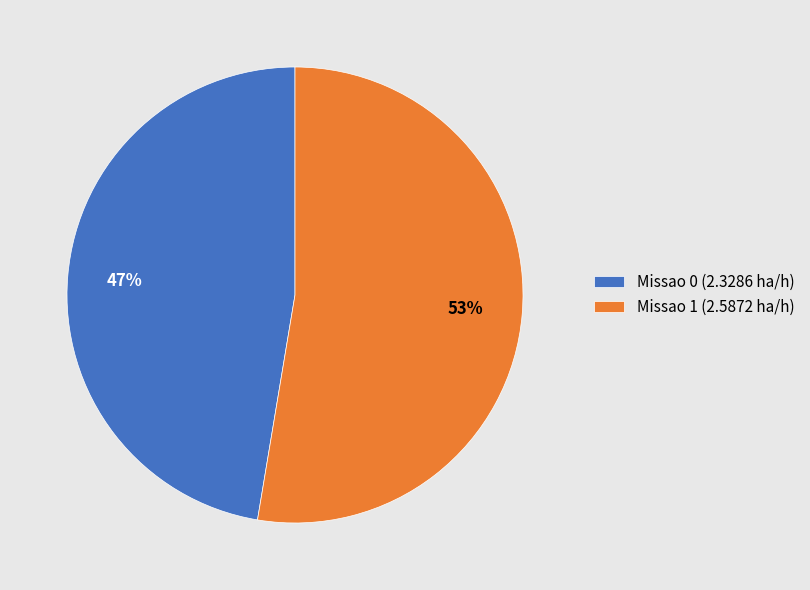

Combined, do Missao 0 (2.3286 ha/h) and Missao 1 (2.5872 ha/h) account for over 50%?

Yes